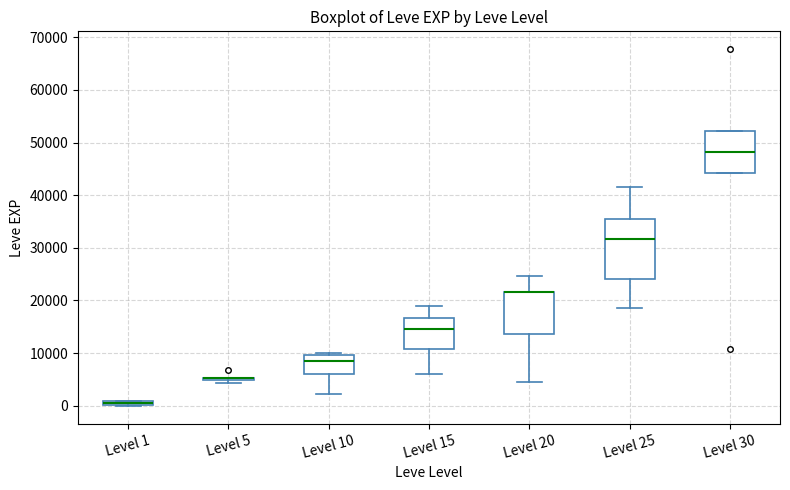

Which box is the tallest, from its lower edge to its upper edge?

Level 25